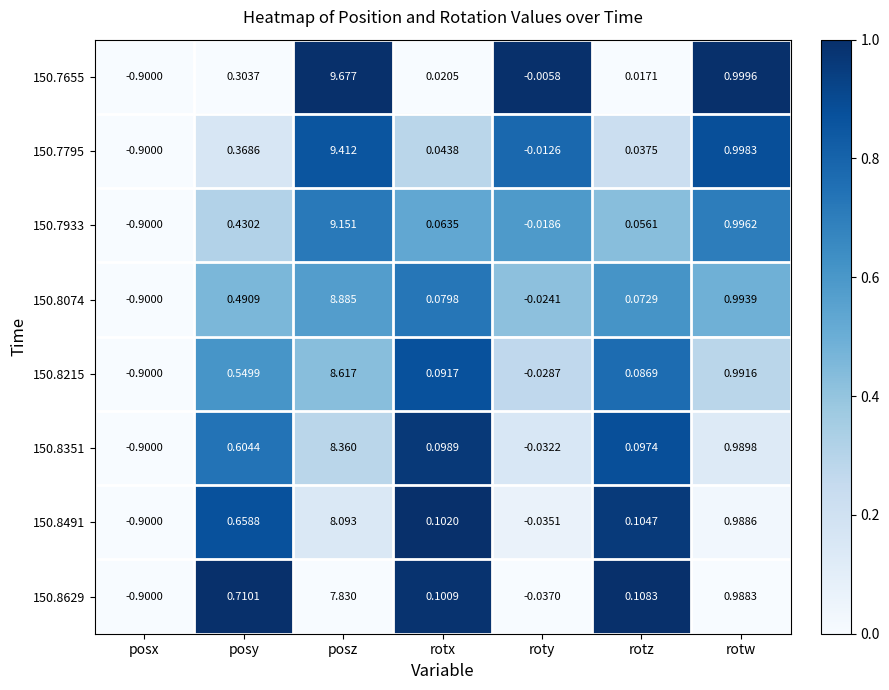

Which series changed the most between posy and posz?

150.7655